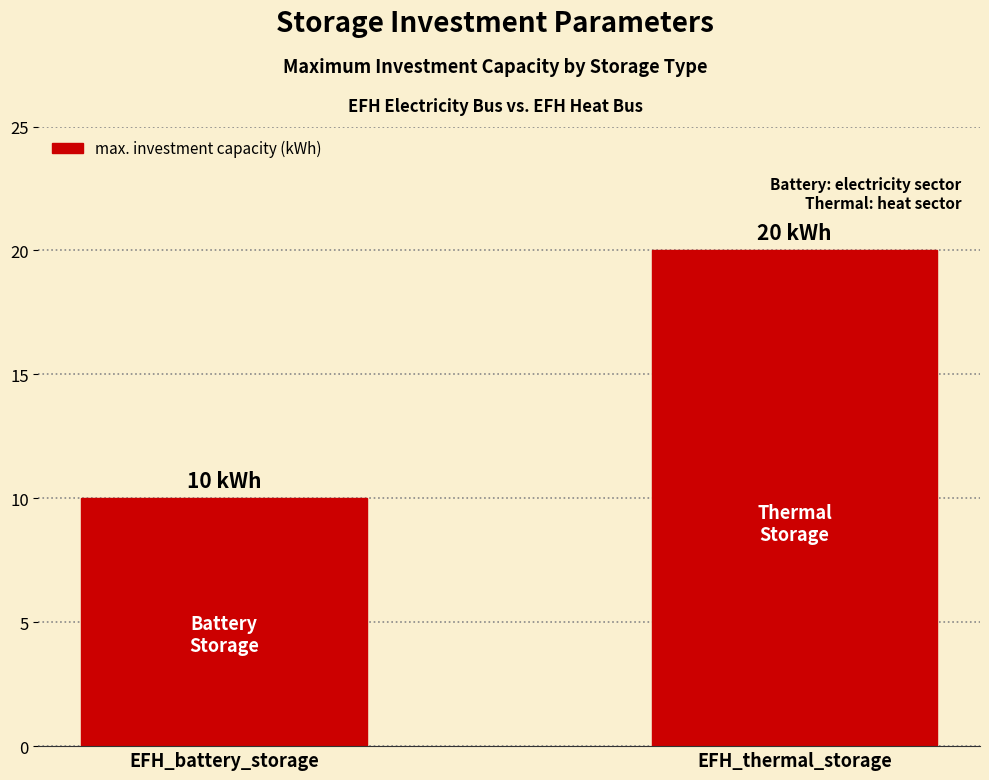

What is the maximum value shown in the chart?

20